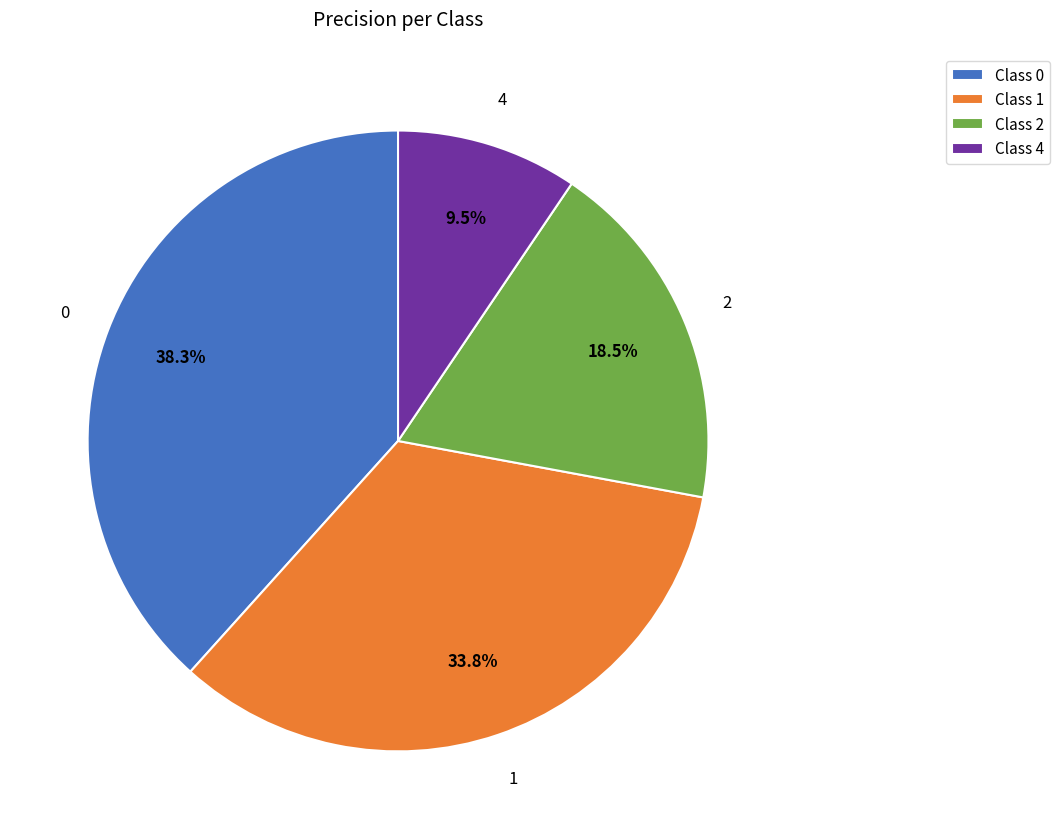

What portion of the pie excludes Class 1?

66.2%